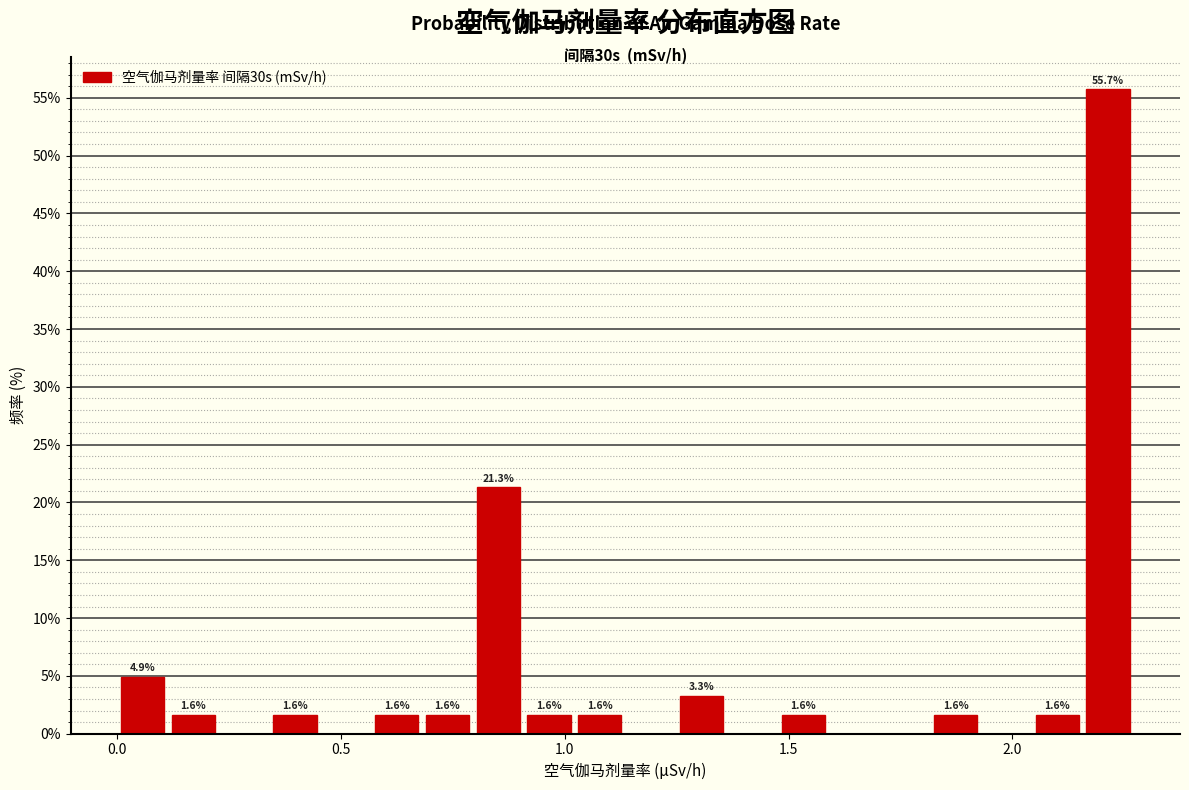

Read against the x-axis, roughly where is the centre of the tallest bar?

2.20